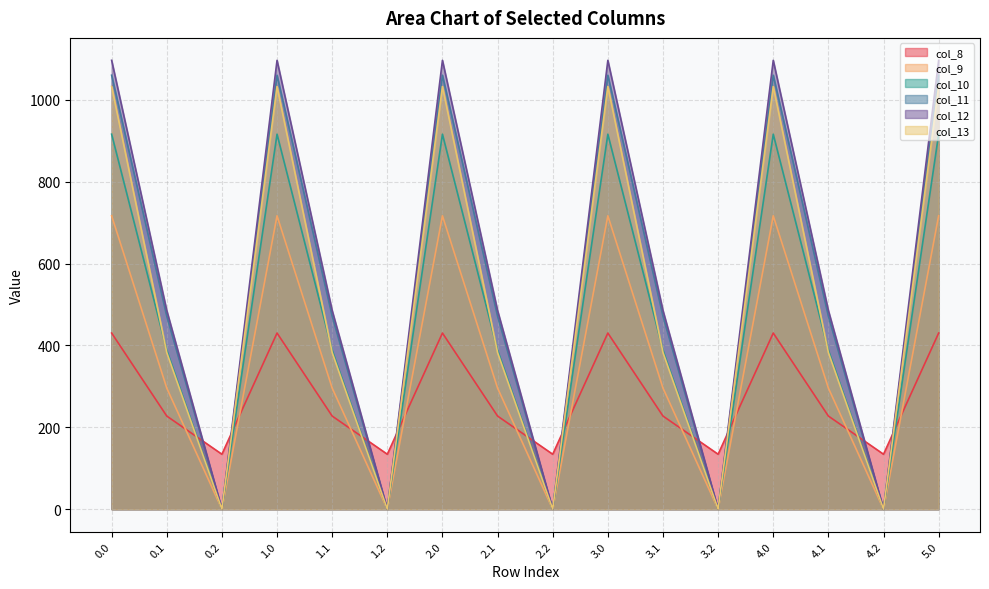

What is the difference between the highest and lowest values at 0.0?

666.4